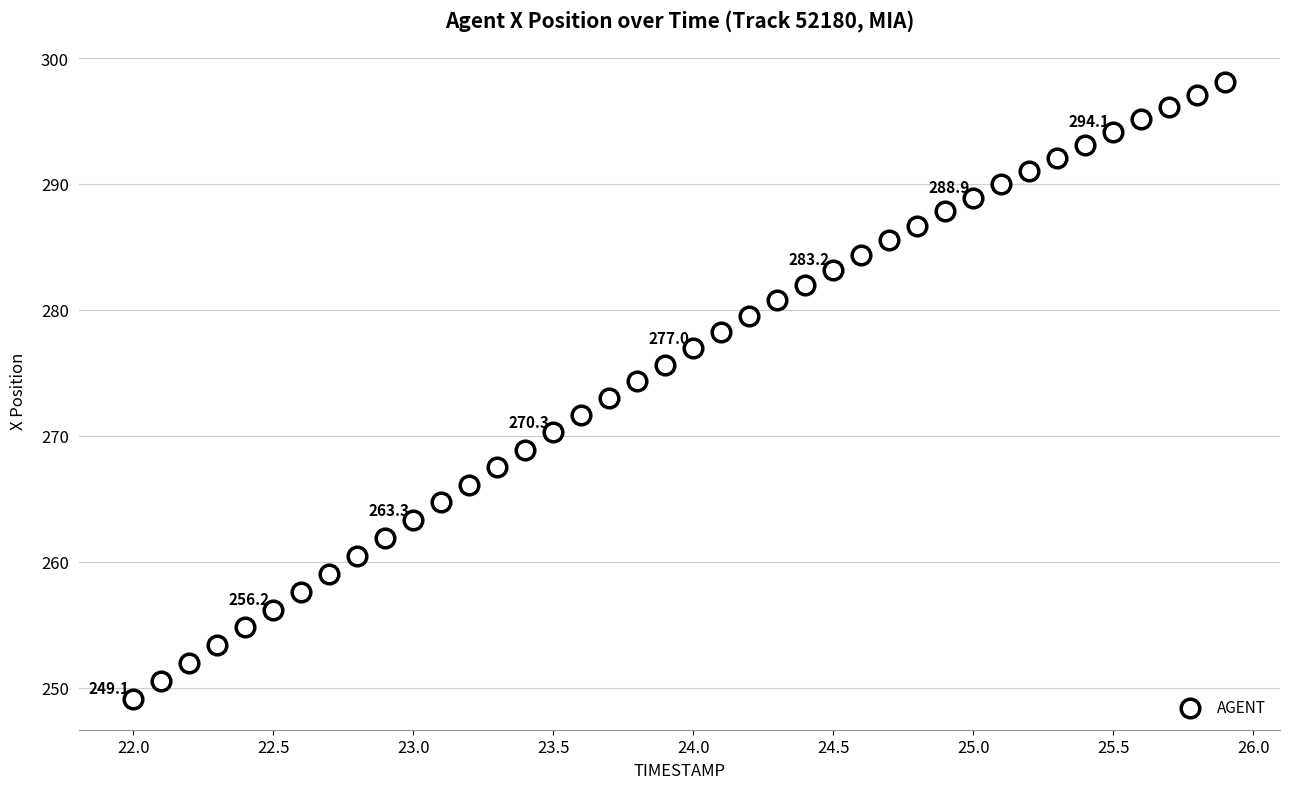

What is the range of X values (max minus min)?

3.9